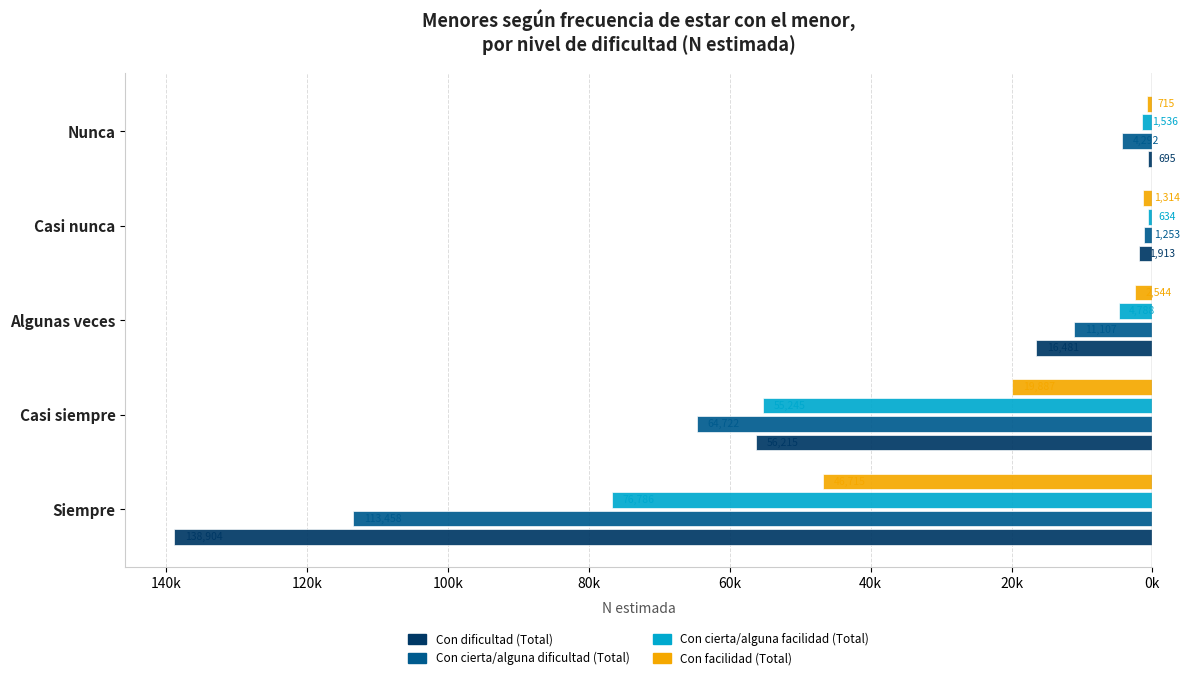

What are all the series names shown in the legend?

Con dificultad (Total), Con cierta/alguna dificultad (Total), Con cierta/alguna facilidad (Total), Con facilidad (Total)